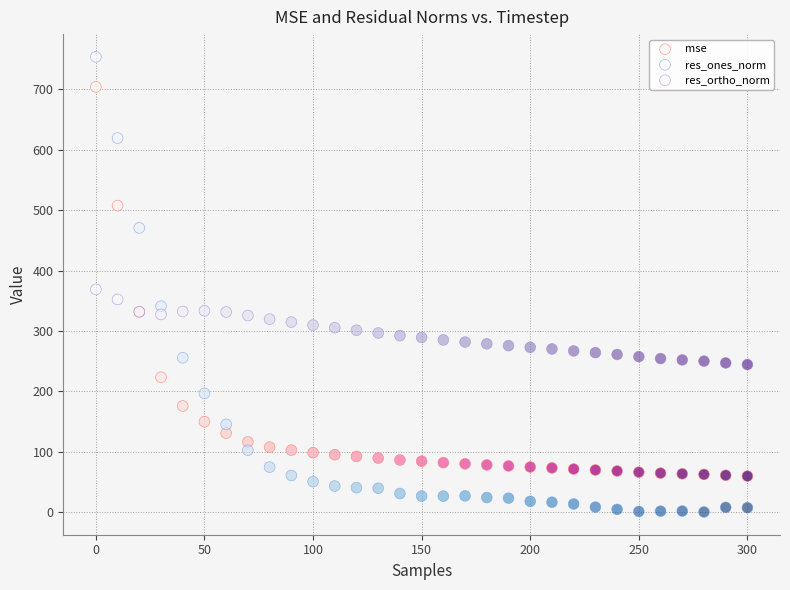

Which series reaches the minimum Y coordinate?

res_ones_norm